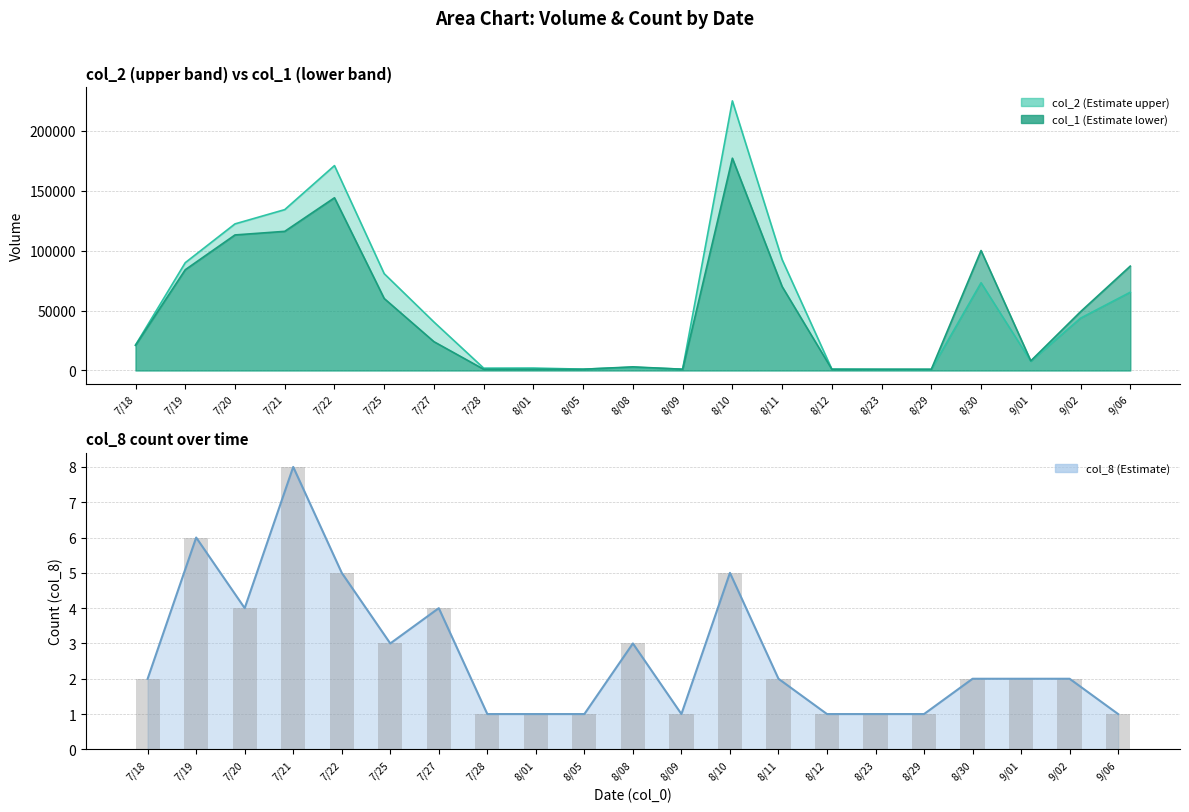

What is the sum of the col_8 bars values at 8/23 and 7/21?

9